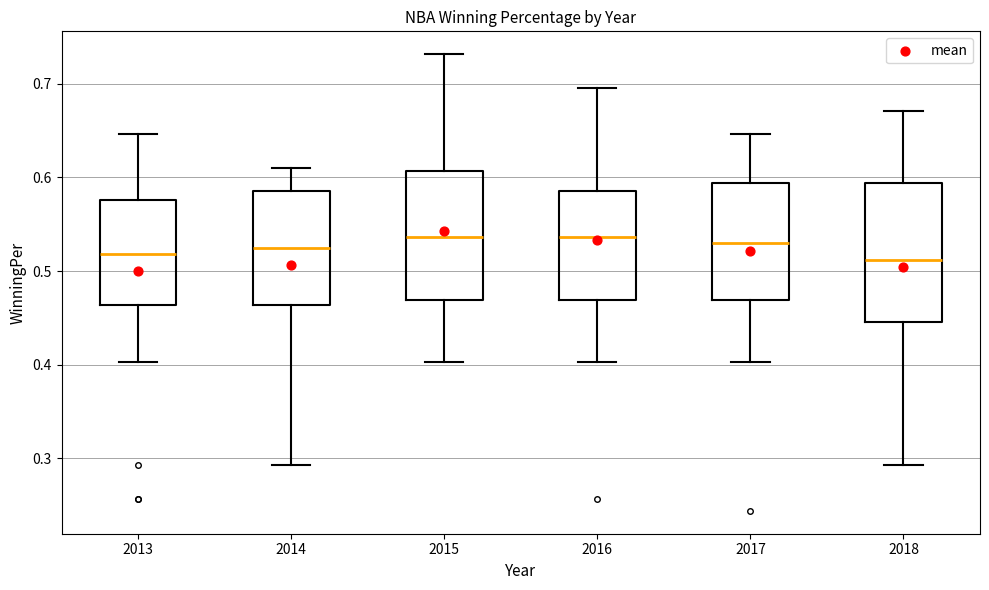

Reading left to right, read every box against the y-axis: the position of its median line, the range the box covers, and the ends of its whiskers. The values are not printed on the chart, so give them approximately, as read against the axis.

2013: median 0.52, box 0.46 to 0.58, whiskers 0.40 to 0.65
2014: median 0.52, box 0.46 to 0.59, whiskers 0.29 to 0.61
2015: median 0.54, box 0.47 to 0.61, whiskers 0.40 to 0.73
2016: median 0.54, box 0.47 to 0.59, whiskers 0.40 to 0.70
2017: median 0.53, box 0.47 to 0.59, whiskers 0.40 to 0.65
2018: median 0.51, box 0.45 to 0.59, whiskers 0.29 to 0.67